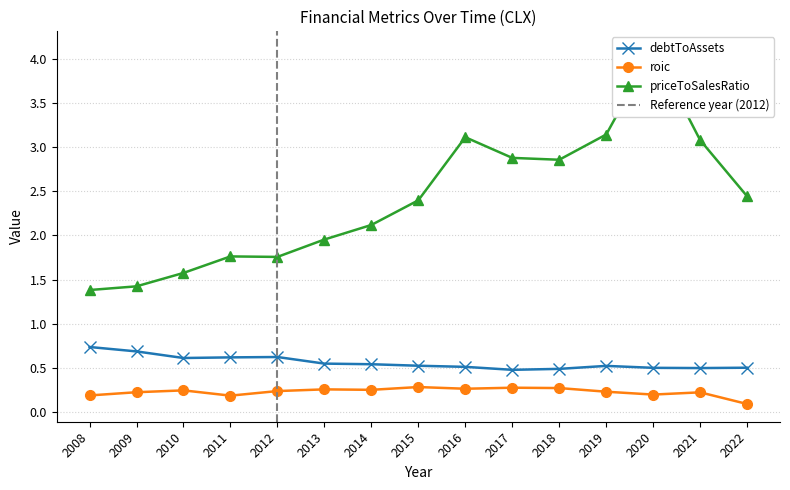

Which series has the widest spread of values?

priceToSalesRatio